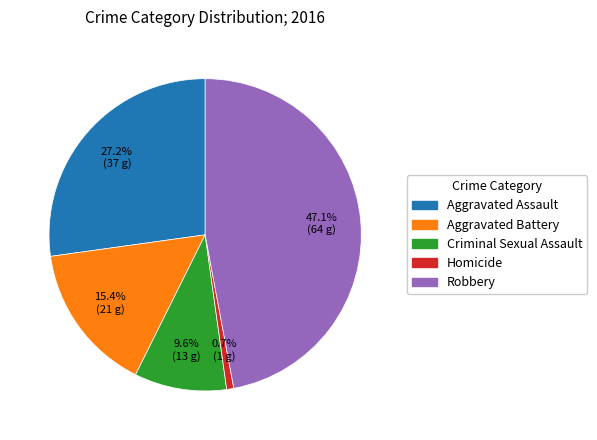

To the nearest percent, what is the difference between the largest and smallest slice percentages?

46%